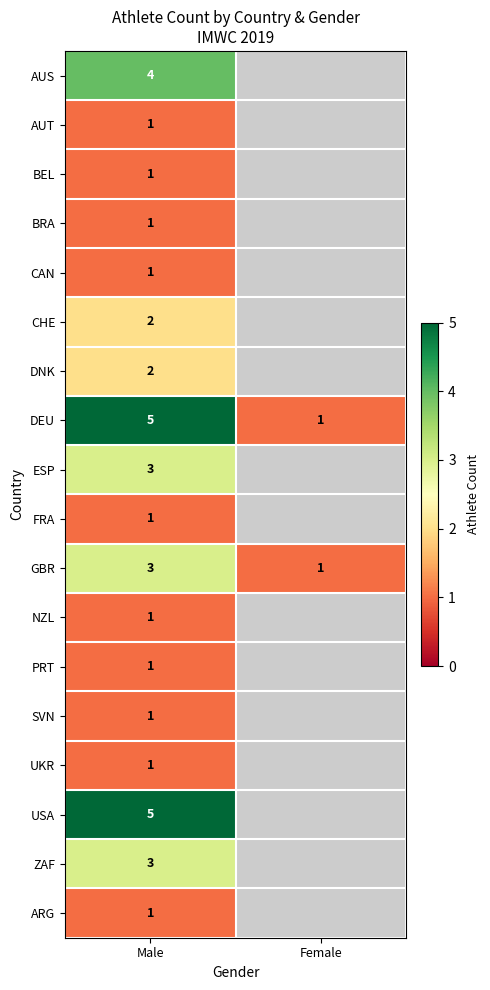

The value of USA at Male is 5. True or false?

True